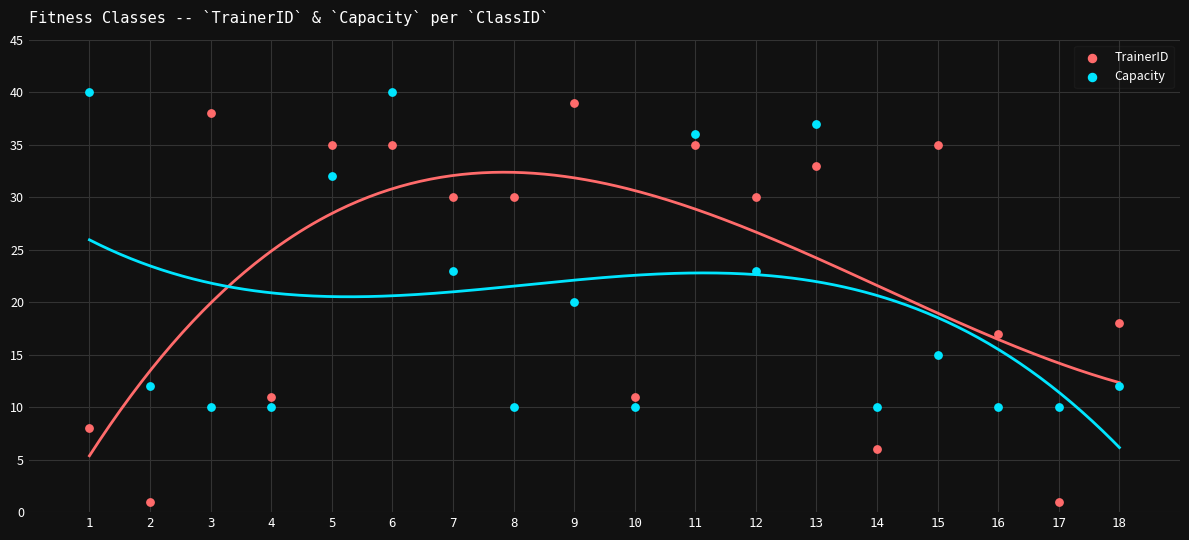

Which series has the largest Y range (max minus min)?

TrainerID